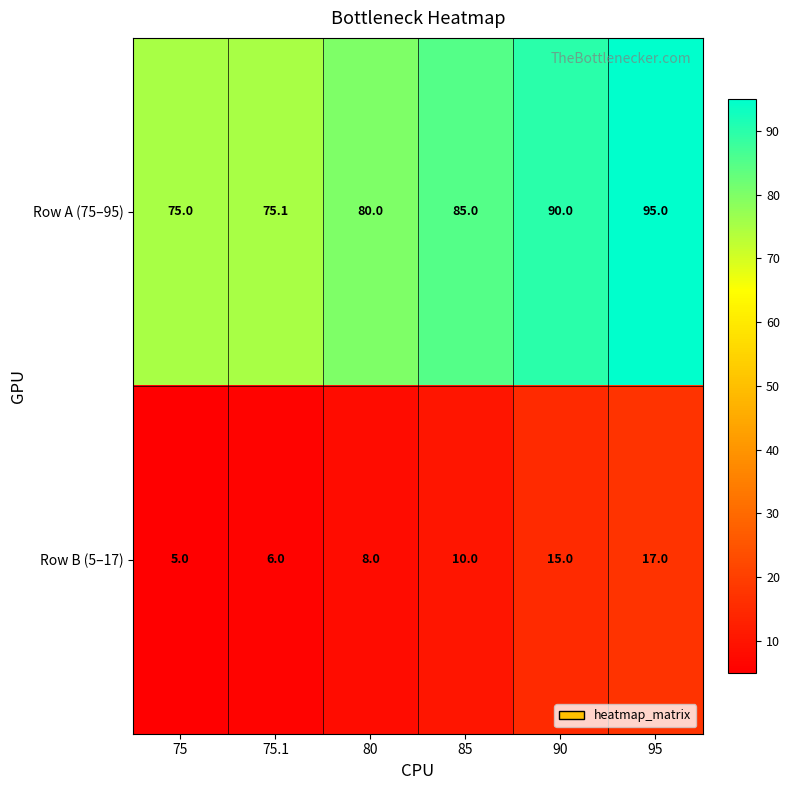

List the series in order of their overall mean, lowest first.

Row B (5–17), Row A (75–95)